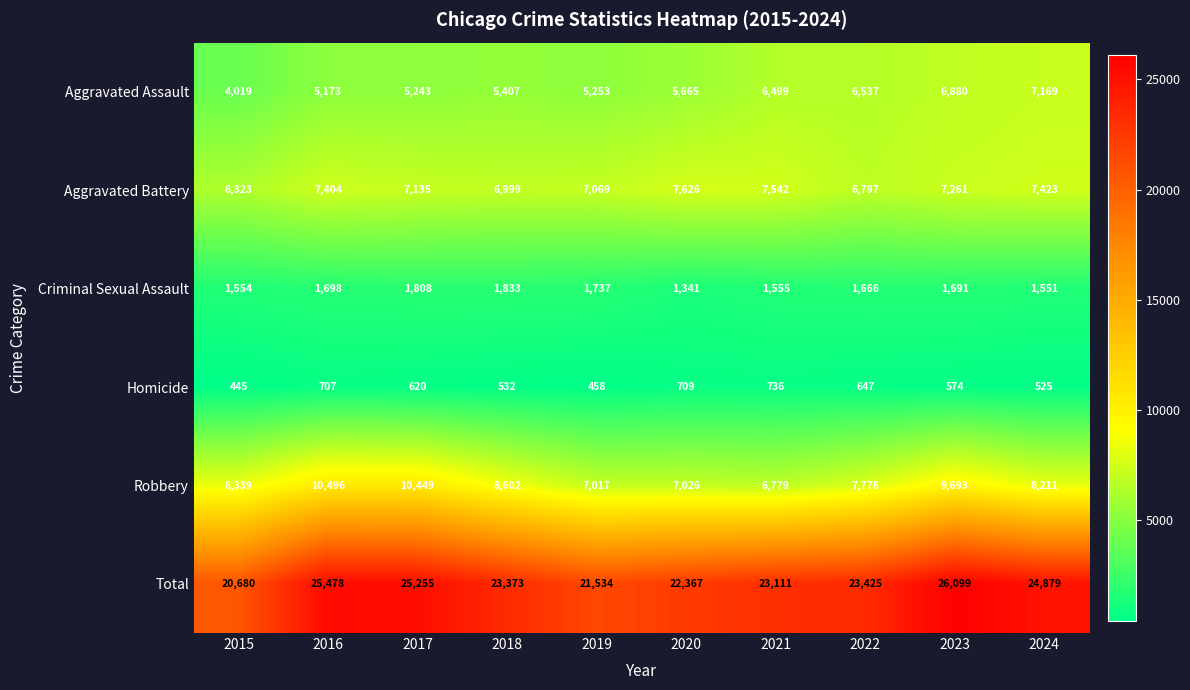

What is the difference between the Aggravated Assault values at 2018 and 2019?

154